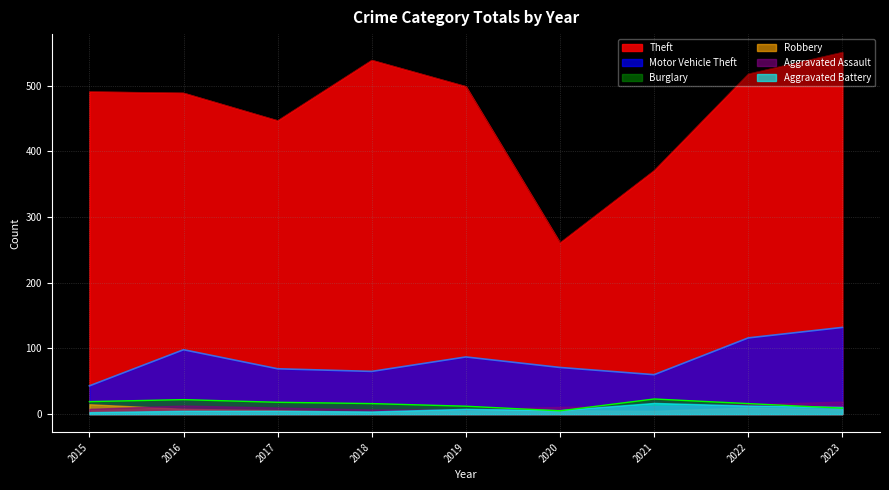

What is the highest value of the Theft series?

551